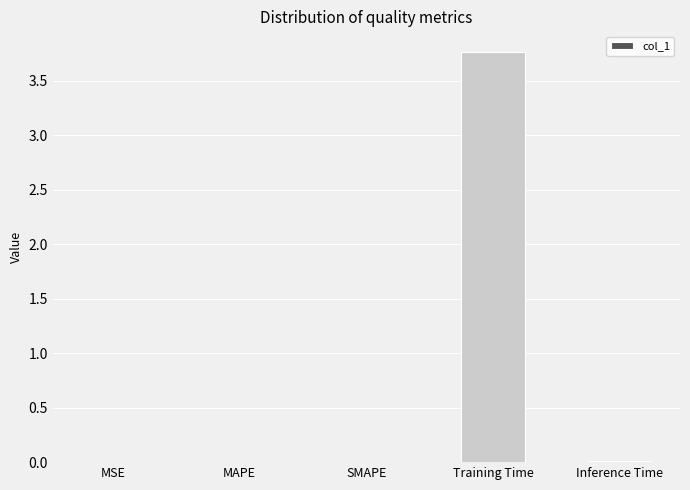

What is the greatest value displayed?

3.8